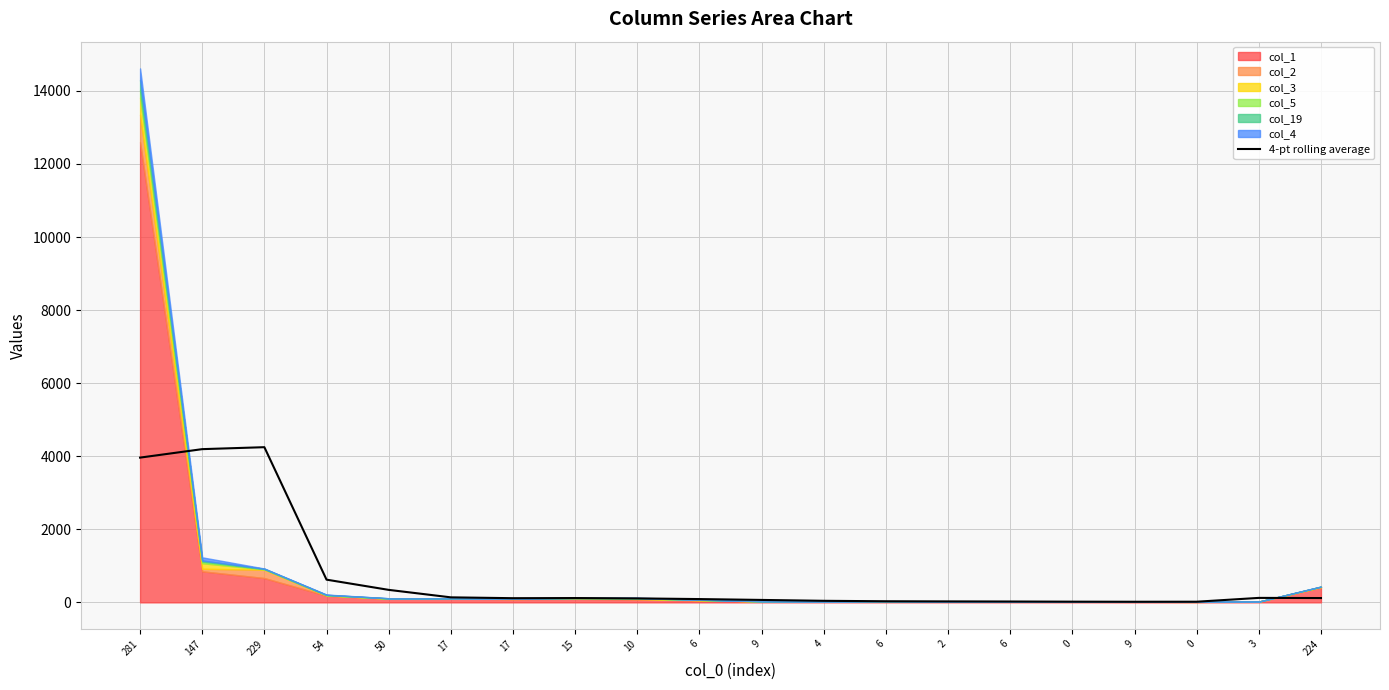

List the labels in order of value, largest first.

229, 147, 281, 54, 50, 17, 3, 224, 15, 17, 10, 6, 9, 4, 6, 2, 6, 0, 0, 9